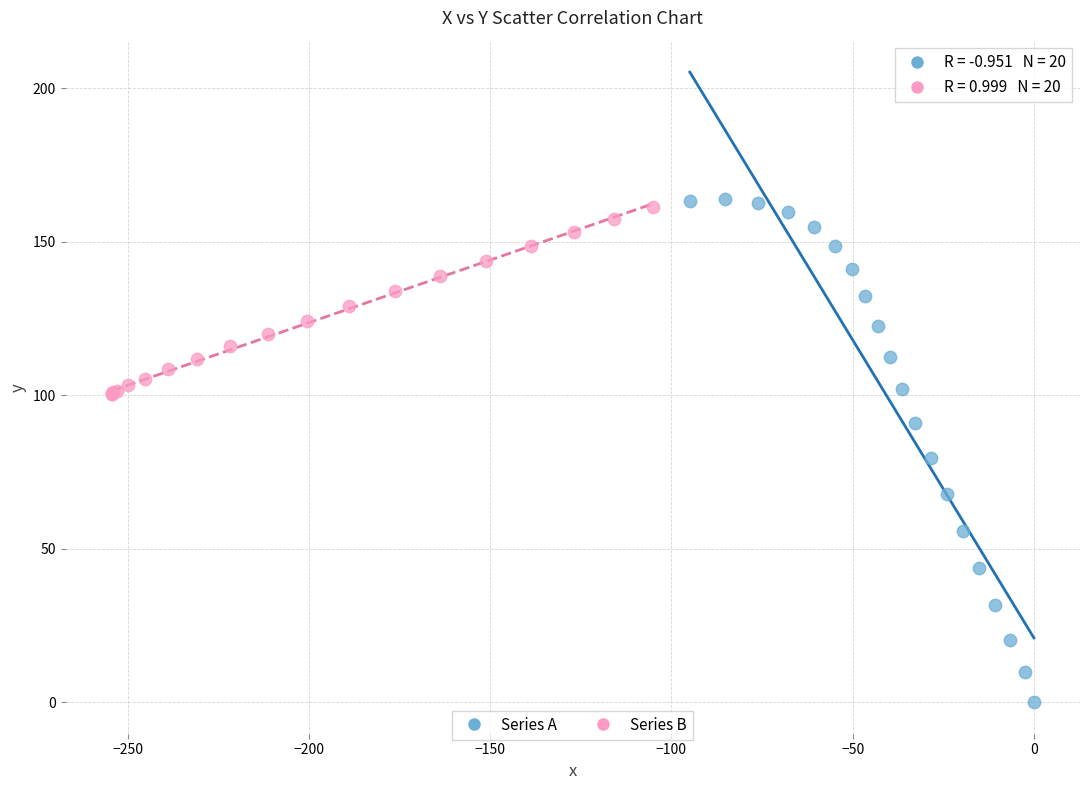

Which series has the largest Y range (max minus min)?

Series A